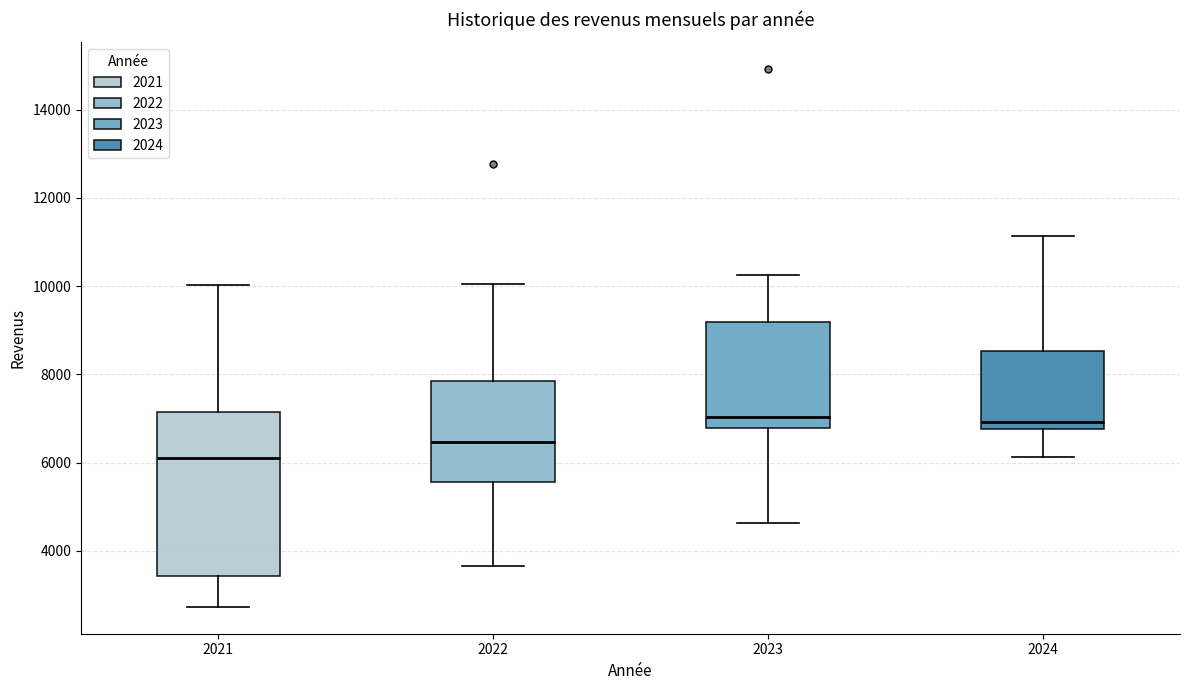

Where does the lower whisker of the box at x = 2023 end on the y-axis? The values are not printed on the chart, so give them approximately, as read against the axis.

4600